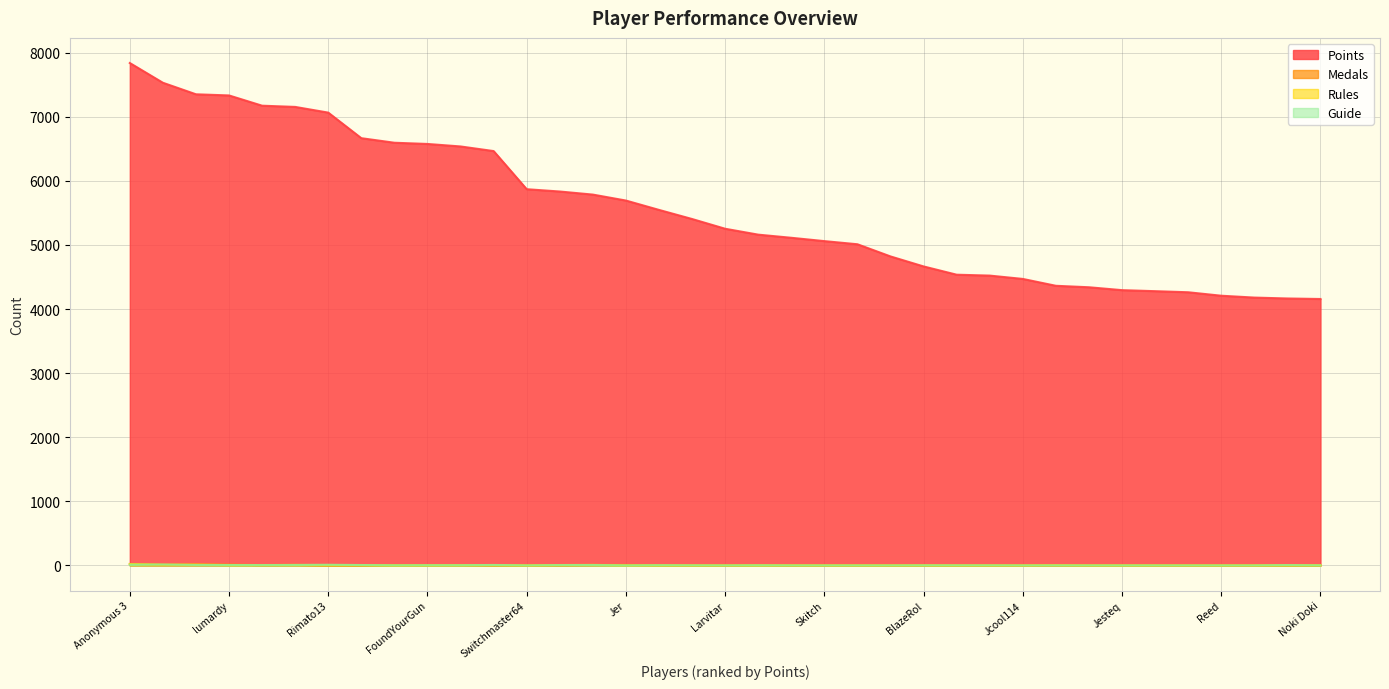

Does the chart display data point markers on the line(s)?

No